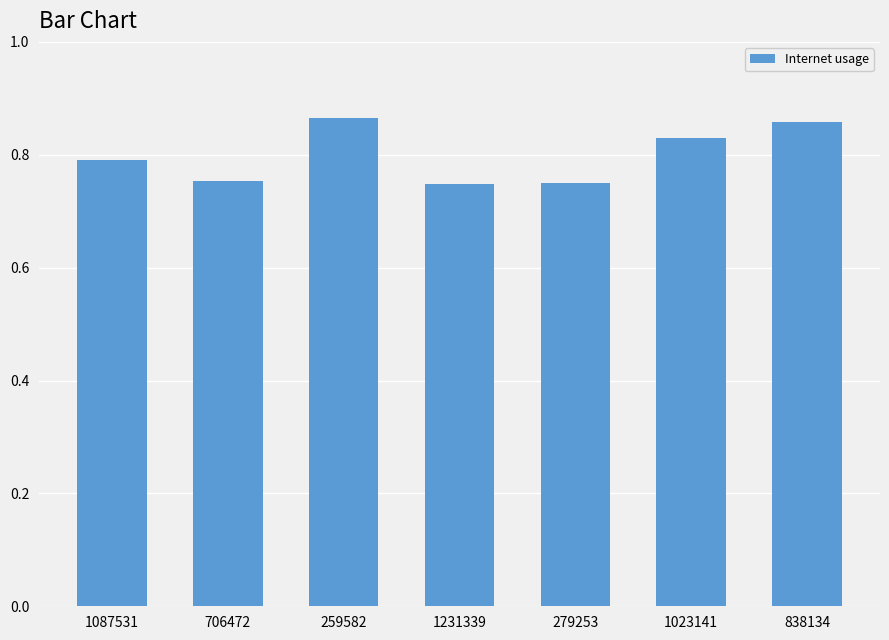

Is it true that the value at 1023141 is 0.8?

True